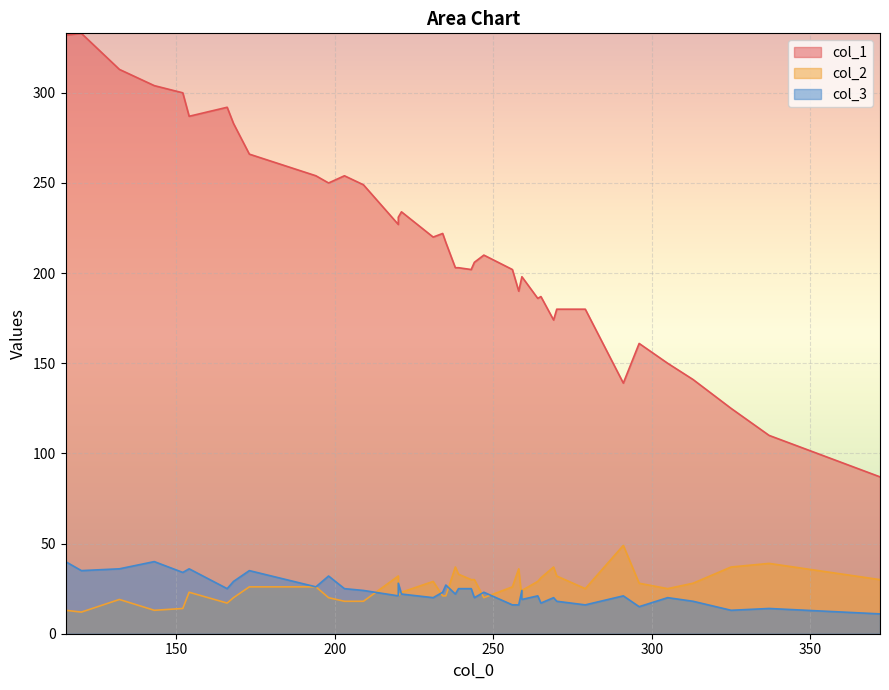

Which series changed the most between 313 and 270?

col_1